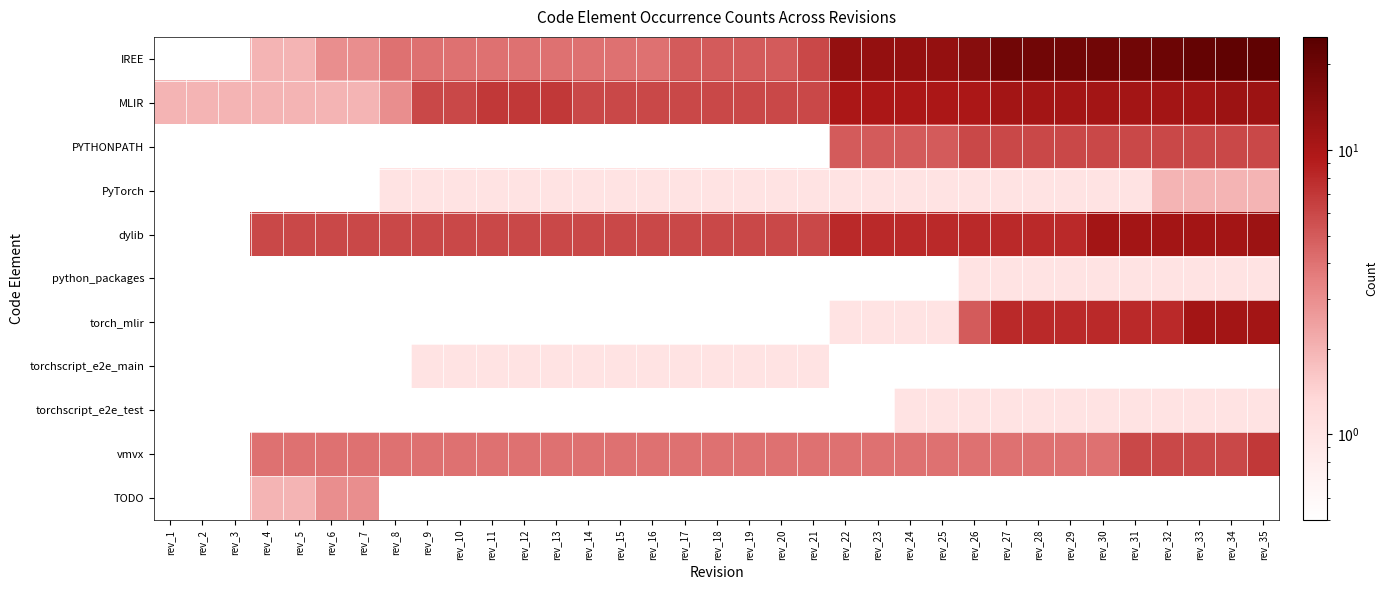

Reading left to right, list all the values displayed in this chart.

IREE: rev_1=0.1	rev_2=0.1	rev_3=0.1	rev_4=2.0	rev_5=2.0	rev_6=3.0	rev_7=3.0	rev_8=4.0	rev_9=4.0	rev_10=4.0	rev_11=4.0	rev_12=4.0	rev_13=4.0	rev_14=4.0	rev_15=4.0	rev_16=4.0	rev_17=5.0	rev_18=5.0	rev_19=5.0	rev_20=5.0	rev_21=6.0	rev_22=13.0	rev_23=13.0	rev_24=13.0	rev_25=13.0	rev_26=15.0	rev_27=19.0	rev_28=19.0	rev_29=19.0	rev_30=19.0	rev_31=19.0	rev_32=20.0	rev_33=22.0	rev_34=23.0	rev_35=23.0
MLIR: rev_1=2.0	rev_2=2.0	rev_3=2.0	rev_4=2.0	rev_5=2.0	rev_6=2.0	rev_7=2.0	rev_8=3.0	rev_9=6.0	rev_10=6.0	rev_11=7.0	rev_12=7.0	rev_13=7.0	rev_14=6.0	rev_15=6.0	rev_16=6.0	rev_17=6.0	rev_18=6.0	rev_19=6.0	rev_20=6.0	rev_21=6.0	rev_22=10.0	rev_23=10.0	rev_24=10.0	rev_25=10.0	rev_26=10.0	rev_27=11.0	rev_28=11.0	rev_29=11.0	rev_30=11.0	rev_31=11.0	rev_32=11.0	rev_33=11.0	rev_34=12.0	rev_35=12.0
PYTHONPATH: rev_1=0.1	rev_2=0.1	rev_3=0.1	rev_4=0.1	rev_5=0.1	rev_6=0.1	rev_7=0.1	rev_8=0.1	rev_9=0.1	rev_10=0.1	rev_11=0.1	rev_12=0.1	rev_13=0.1	rev_14=0.1	rev_15=0.1	rev_16=0.1	rev_17=0.1	rev_18=0.1	rev_19=0.1	rev_20=0.1	rev_21=0.1	rev_22=5.0	rev_23=5.0	rev_24=5.0	rev_25=5.0	rev_26=6.0	rev_27=6.0	rev_28=6.0	rev_29=6.0	rev_30=6.0	rev_31=6.0	rev_32=6.0	rev_33=6.0	rev_34=6.0	rev_35=6.0
PyTorch: rev_1=0.1	rev_2=0.1	rev_3=0.1	rev_4=0.1	rev_5=0.1	rev_6=0.1	rev_7=0.1	rev_8=1.0	rev_9=1.0	rev_10=1.0	rev_11=1.0	rev_12=1.0	rev_13=1.0	rev_14=1.0	rev_15=1.0	rev_16=1.0	rev_17=1.0	rev_18=1.0	rev_19=1.0	rev_20=1.0	rev_21=1.0	rev_22=1.0	rev_23=1.0	rev_24=1.0	rev_25=1.0	rev_26=1.0	rev_27=1.0	rev_28=1.0	rev_29=1.0	rev_30=1.0	rev_31=1.0	rev_32=2.0	rev_33=2.0	rev_34=2.0	rev_35=2.0
dylib: rev_1=0.1	rev_2=0.1	rev_3=0.1	rev_4=6.0	rev_5=6.0	rev_6=6.0	rev_7=6.0	rev_8=6.0	rev_9=6.0	rev_10=6.0	rev_11=6.0	rev_12=6.0	rev_13=6.0	rev_14=6.0	rev_15=6.0	rev_16=6.0	rev_17=6.0	rev_18=6.0	rev_19=6.0	rev_20=6.0	rev_21=6.0	rev_22=8.0	rev_23=8.0	rev_24=8.0	rev_25=8.0	rev_26=8.0	rev_27=8.0	rev_28=8.0	rev_29=8.0	rev_30=11.0	rev_31=11.0	rev_32=11.0	rev_33=11.0	rev_34=11.0	rev_35=12.0
python_packages: rev_1=0.1	rev_2=0.1	rev_3=0.1	rev_4=0.1	rev_5=0.1	rev_6=0.1	rev_7=0.1	rev_8=0.1	rev_9=0.1	rev_10=0.1	rev_11=0.1	rev_12=0.1	rev_13=0.1	rev_14=0.1	rev_15=0.1	rev_16=0.1	rev_17=0.1	rev_18=0.1	rev_19=0.1	rev_20=0.1	rev_21=0.1	rev_22=0.1	rev_23=0.1	rev_24=0.1	rev_25=0.1	rev_26=1.0	rev_27=1.0	rev_28=1.0	rev_29=1.0	rev_30=1.0	rev_31=1.0	rev_32=1.0	rev_33=1.0	rev_34=1.0	rev_35=1.0
torch_mlir: rev_1=0.1	rev_2=0.1	rev_3=0.1	rev_4=0.1	rev_5=0.1	rev_6=0.1	rev_7=0.1	rev_8=0.1	rev_9=0.1	rev_10=0.1	rev_11=0.1	rev_12=0.1	rev_13=0.1	rev_14=0.1	rev_15=0.1	rev_16=0.1	rev_17=0.1	rev_18=0.1	rev_19=0.1	rev_20=0.1	rev_21=0.1	rev_22=1.0	rev_23=1.0	rev_24=1.0	rev_25=1.0	rev_26=5.0	rev_27=8.0	rev_28=8.0	rev_29=8.0	rev_30=8.0	rev_31=8.0	rev_32=8.0	rev_33=11.0	rev_34=11.0	rev_35=11.0
torchscript_e2e_main: rev_1=0.1	rev_2=0.1	rev_3=0.1	rev_4=0.1	rev_5=0.1	rev_6=0.1	rev_7=0.1	rev_8=0.1	rev_9=1.0	rev_10=1.0	rev_11=1.0	rev_12=1.0	rev_13=1.0	rev_14=1.0	rev_15=1.0	rev_16=1.0	rev_17=1.0	rev_18=1.0	rev_19=1.0	rev_20=1.0	rev_21=1.0	rev_22=0.1	rev_23=0.1	rev_24=0.1	rev_25=0.1	rev_26=0.1	rev_27=0.1	rev_28=0.1	rev_29=0.1	rev_30=0.1	rev_31=0.1	rev_32=0.1	rev_33=0.1	rev_34=0.1	rev_35=0.1
torchscript_e2e_test: rev_1=0.1	rev_2=0.1	rev_3=0.1	rev_4=0.1	rev_5=0.1	rev_6=0.1	rev_7=0.1	rev_8=0.1	rev_9=0.1	rev_10=0.1	rev_11=0.1	rev_12=0.1	rev_13=0.1	rev_14=0.1	rev_15=0.1	rev_16=0.1	rev_17=0.1	rev_18=0.1	rev_19=0.1	rev_20=0.1	rev_21=0.1	rev_22=0.1	rev_23=0.1	rev_24=1.0	rev_25=1.0	rev_26=1.0	rev_27=1.0	rev_28=1.0	rev_29=1.0	rev_30=1.0	rev_31=1.0	rev_32=1.0	rev_33=1.0	rev_34=1.0	rev_35=1.0
vmvx: rev_1=0.1	rev_2=0.1	rev_3=0.1	rev_4=4.0	rev_5=4.0	rev_6=4.0	rev_7=4.0	rev_8=4.0	rev_9=4.0	rev_10=4.0	rev_11=4.0	rev_12=4.0	rev_13=4.0	rev_14=4.0	rev_15=4.0	rev_16=4.0	rev_17=4.0	rev_18=4.0	rev_19=4.0	rev_20=4.0	rev_21=4.0	rev_22=4.0	rev_23=4.0	rev_24=4.0	rev_25=4.0	rev_26=4.0	rev_27=4.0	rev_28=4.0	rev_29=4.0	rev_30=4.0	rev_31=6.0	rev_32=6.0	rev_33=6.0	rev_34=6.0	rev_35=7.0
TODO: rev_1=0.1	rev_2=0.1	rev_3=0.1	rev_4=2.0	rev_5=2.0	rev_6=3.0	rev_7=3.0	rev_8=0.1	rev_9=0.1	rev_10=0.1	rev_11=0.1	rev_12=0.1	rev_13=0.1	rev_14=0.1	rev_15=0.1	rev_16=0.1	rev_17=0.1	rev_18=0.1	rev_19=0.1	rev_20=0.1	rev_21=0.1	rev_22=0.1	rev_23=0.1	rev_24=0.1	rev_25=0.1	rev_26=0.1	rev_27=0.1	rev_28=0.1	rev_29=0.1	rev_30=0.1	rev_31=0.1	rev_32=0.1	rev_33=0.1	rev_34=0.1	rev_35=0.1